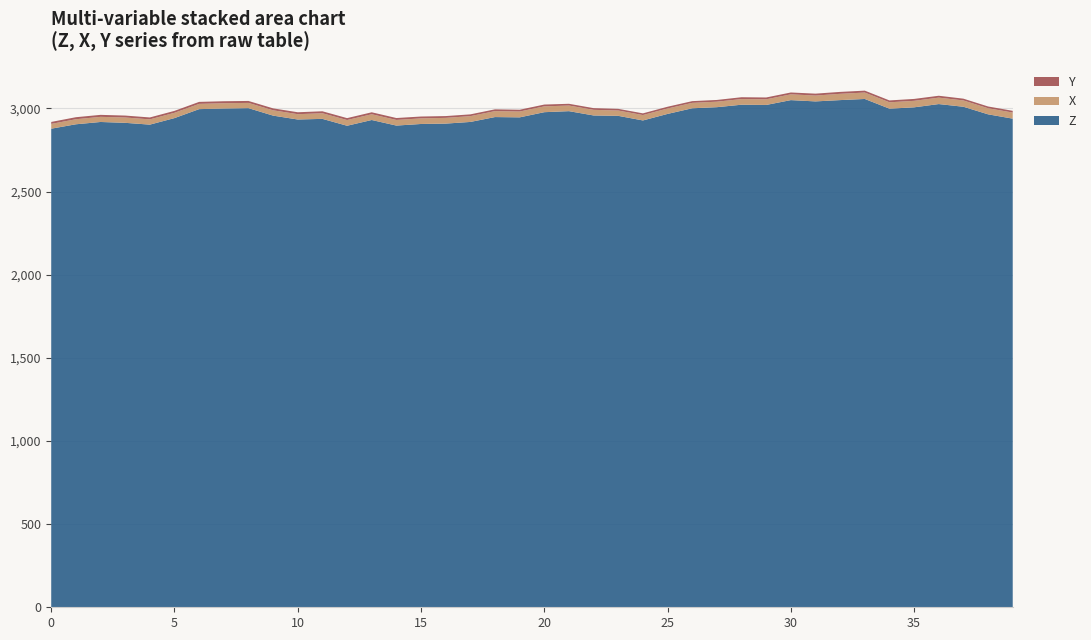

The value of Z at 25 is 2967.4. True or false?

True